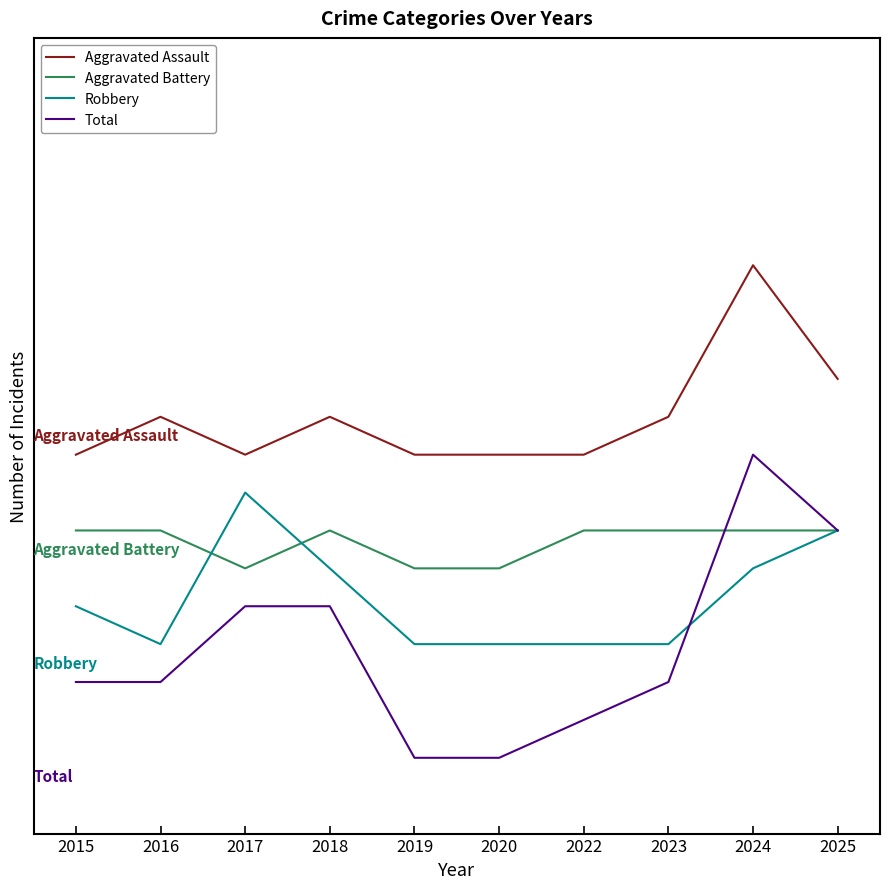

True or false: Aggravated Assault and Robbery cross at least once.

False